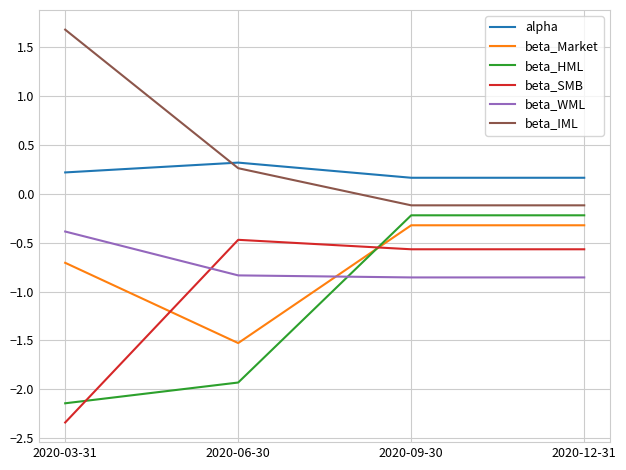

What position from the left is 2020-12-31?

4